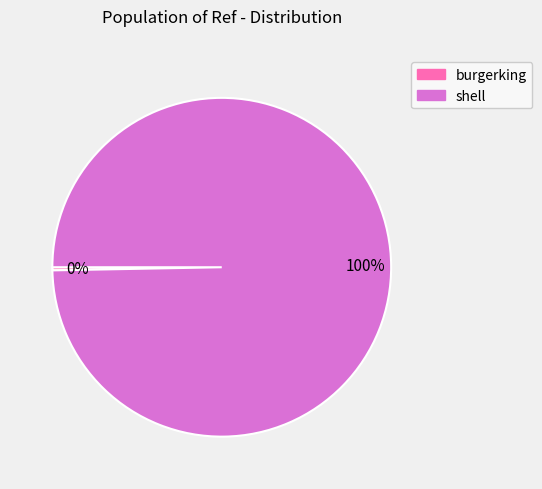

Which slice is the largest?

shell